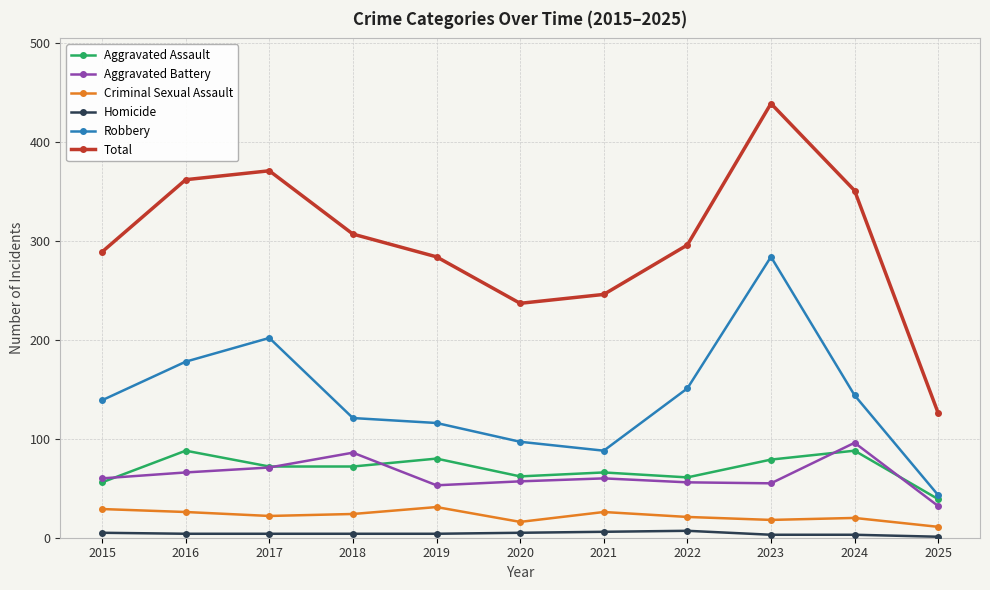

Which series changed the most between 2018 and 2021?

Total